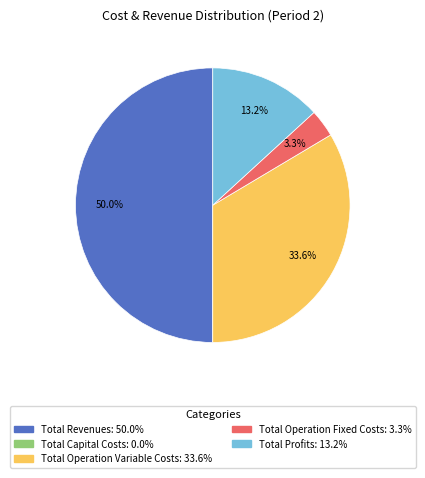

Which slice is the largest?

Total Revenues